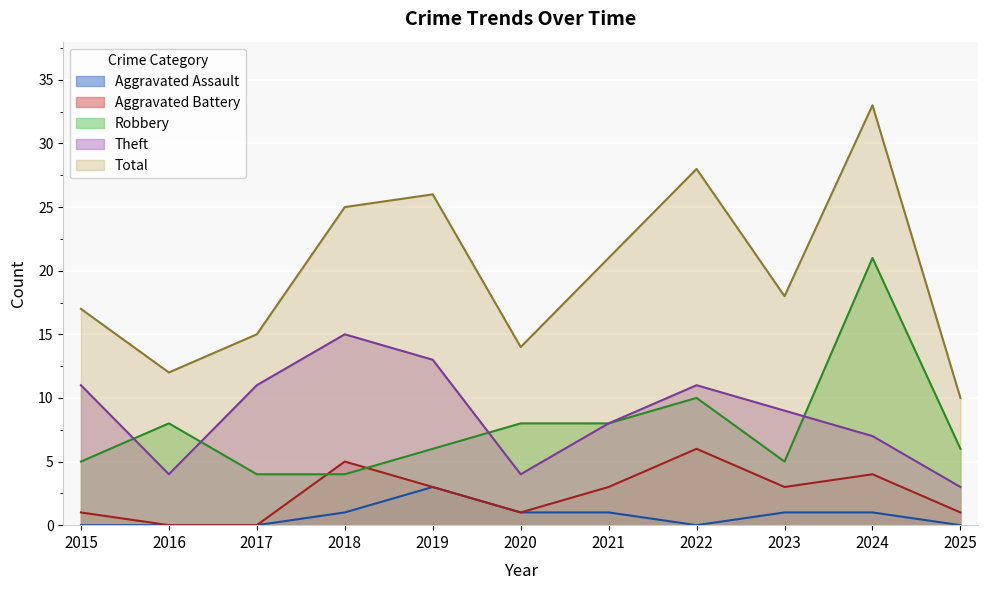

The value of Aggravated Battery at 2016 is 0. True or false?

True